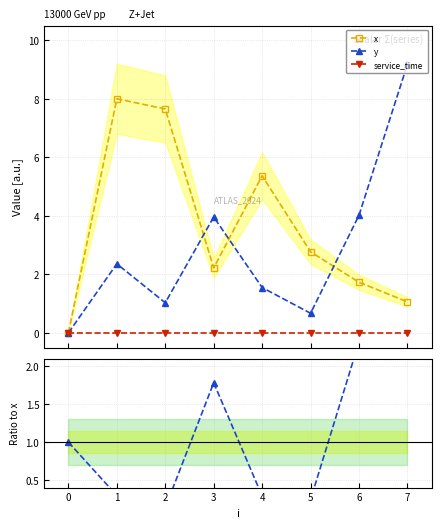

At how many categories does at least one series exceed 2?

7